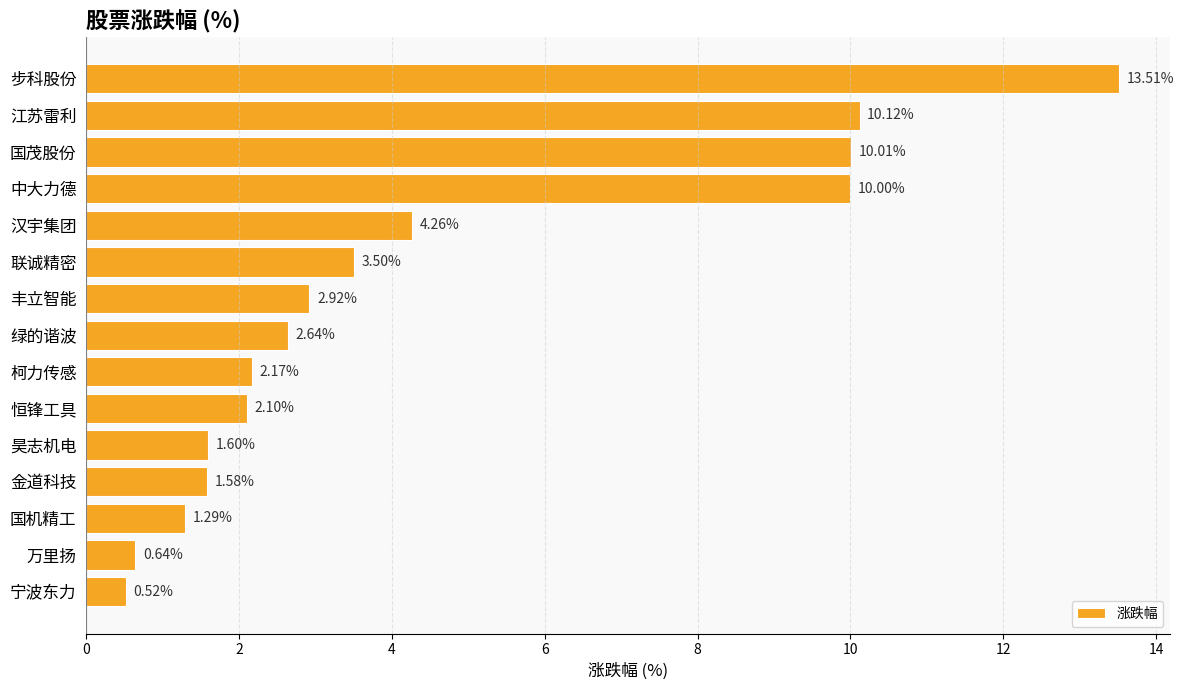

What is the change in value from 恒锋工具 to 昊志机电?

-0.5